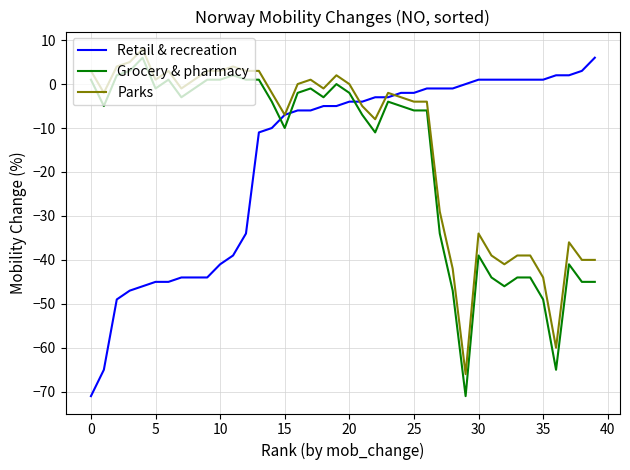

At which category is the sum across all series the highest?

19